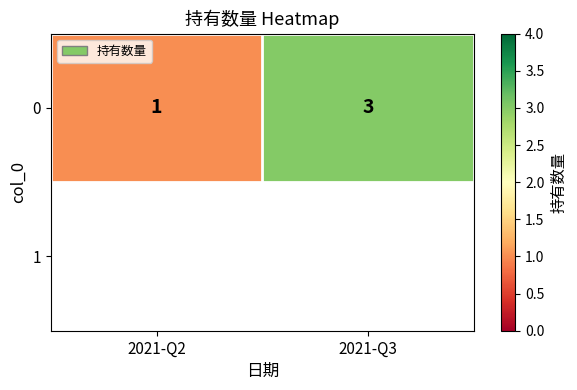

What is the difference between the values at 2021-Q2 and 2021-Q3?

2